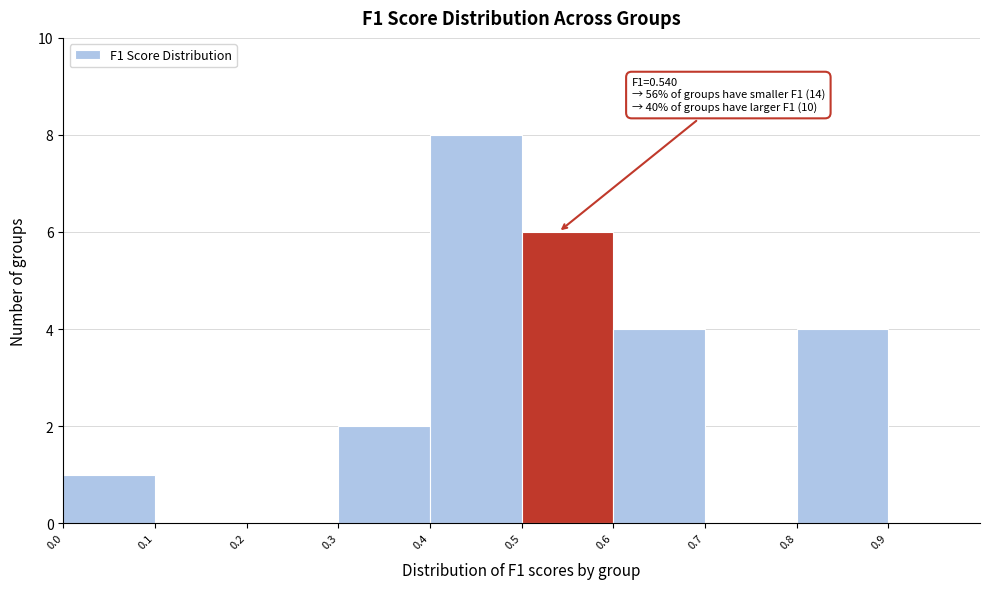

Which range on the x-axis has the tallest bar?

0.4 to 0.5